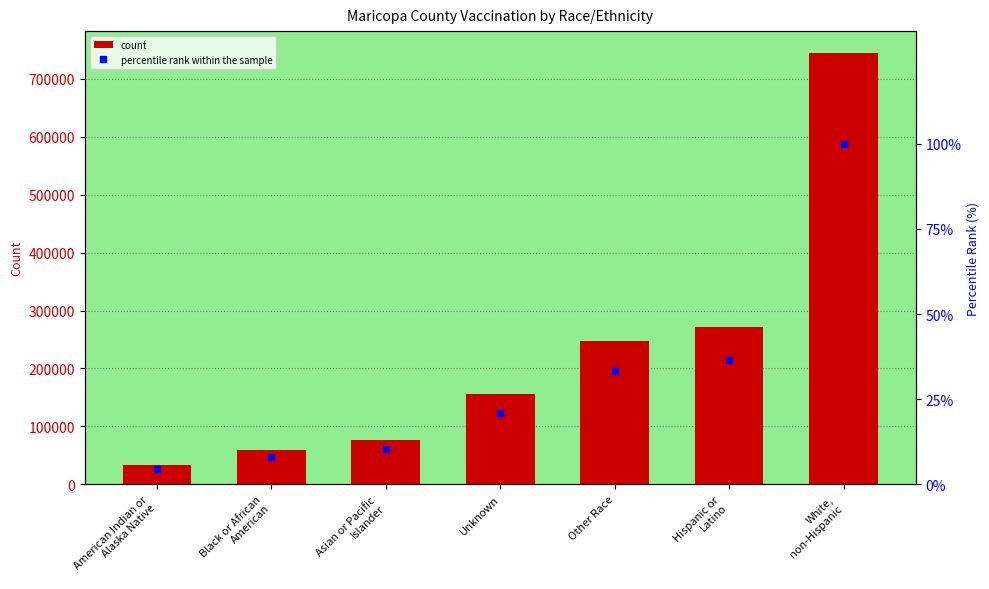

The value of count at White,
non-Hispanic is 744648.0. True or false?

True